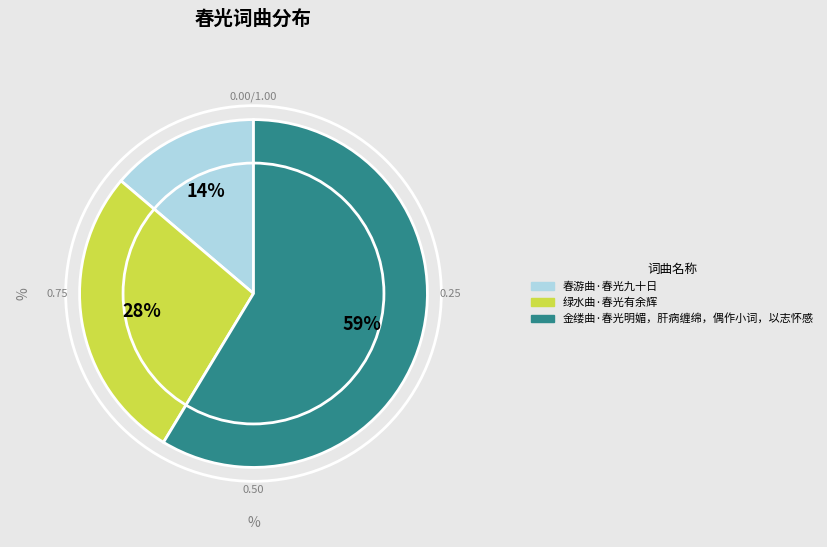

The 金缕曲·春光明媚，肝病缠绵，偶作小词，以志怀感 slice represents 59% of the pie. True or false?

True